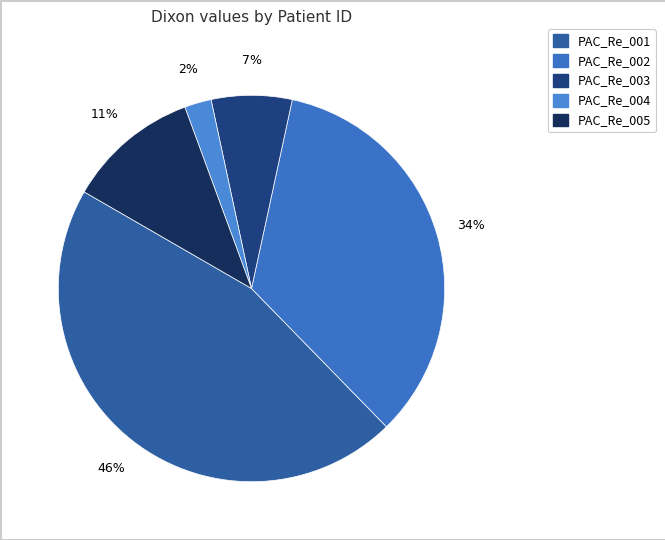

True or false: PAC_Re_005 accounts for 17% of the total.

False